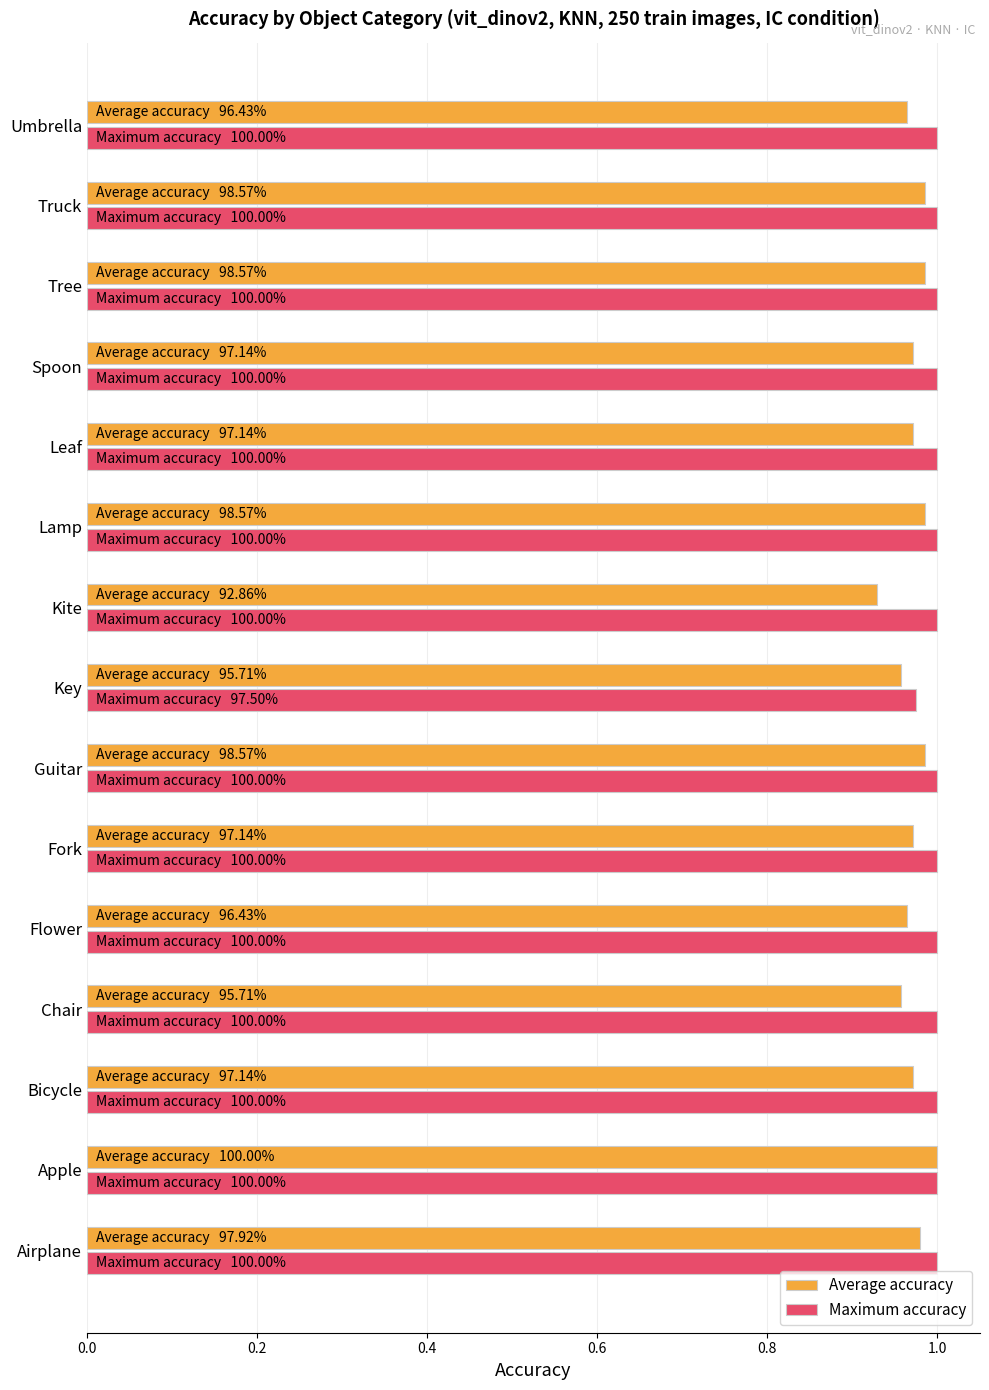

Is it true that Maximum accuracy equals 1.0 at Fork?

True